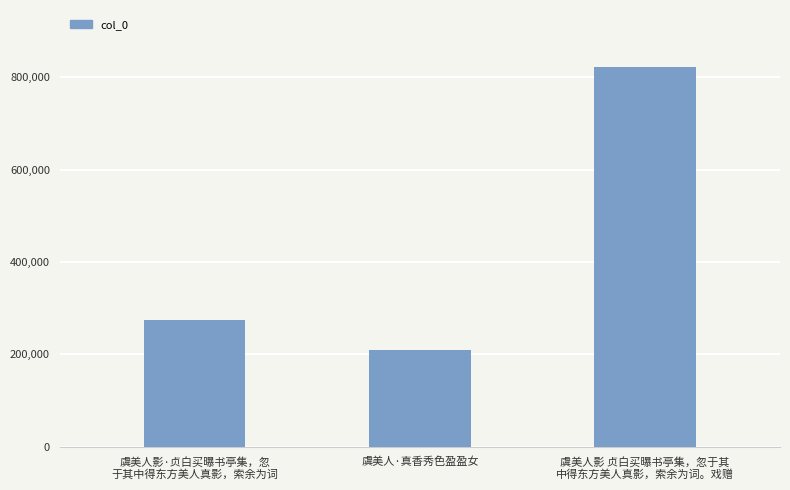

Approximately how many times larger is the value at 虞美人影 贞白买曝书亭集，忽于其
中得东方美人真影，索余为词。戏赠 compared to 虞美人影·贞白买曝书亭集，忽
于其中得东方美人真影，索余为词?

3.0